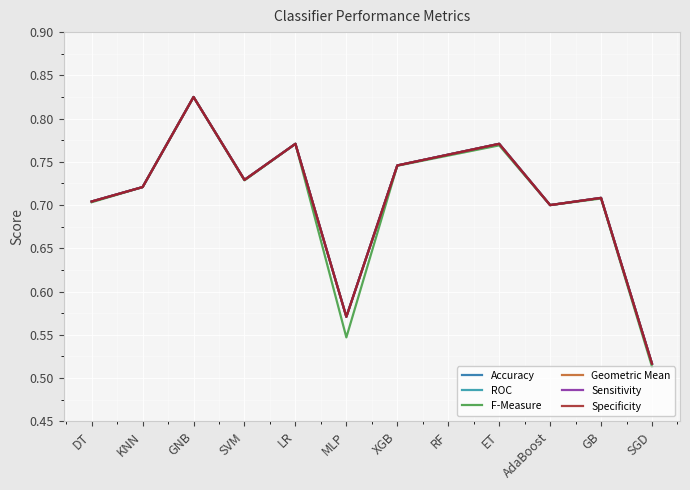

Is this an area chart (filled region under the line)?

No